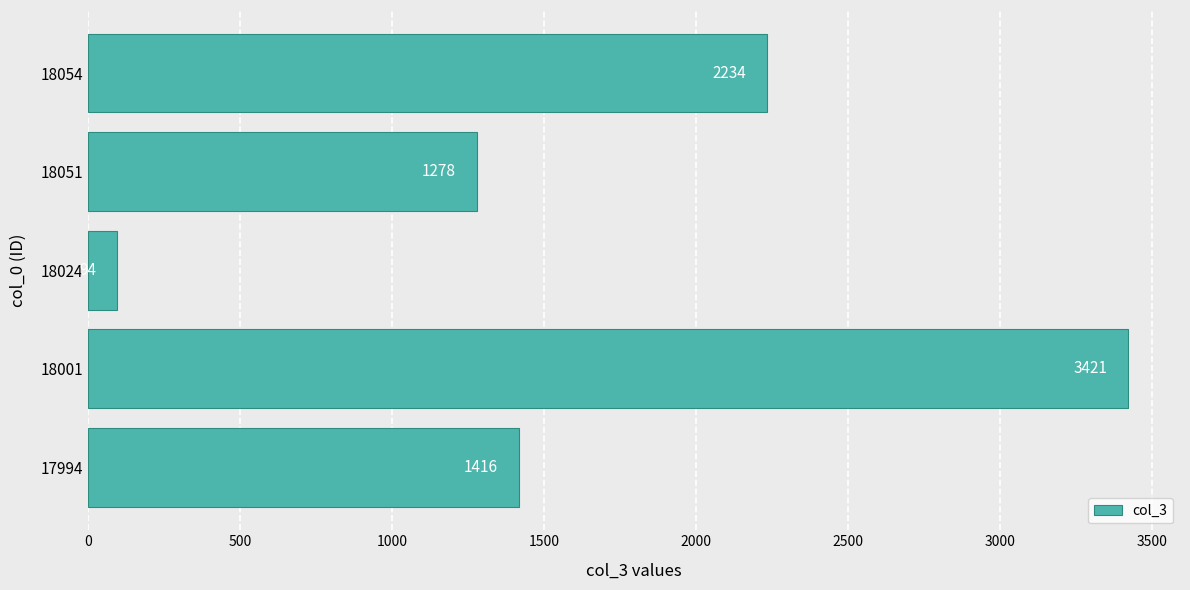

Between 18001 and 18051, which is larger?

18001